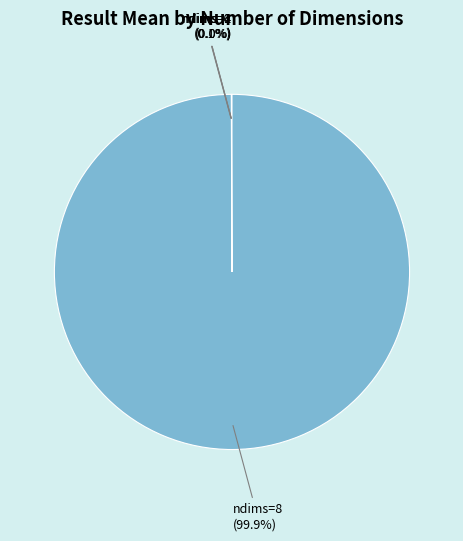

Which slice is the largest?

ndims=8